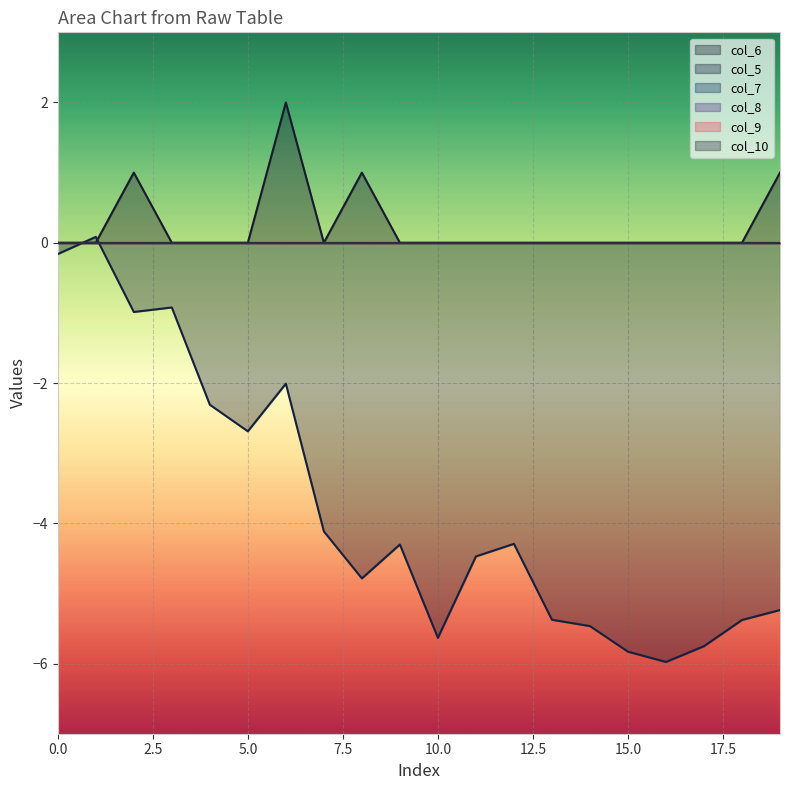

True or false: col_7 has a value of 0.0 at 0.

True